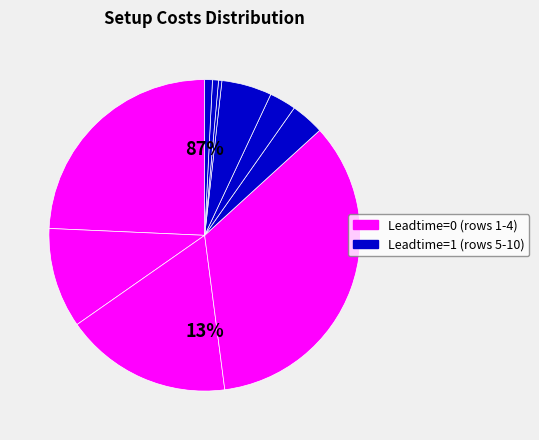

Does 1 account for over 50% of the chart?

No